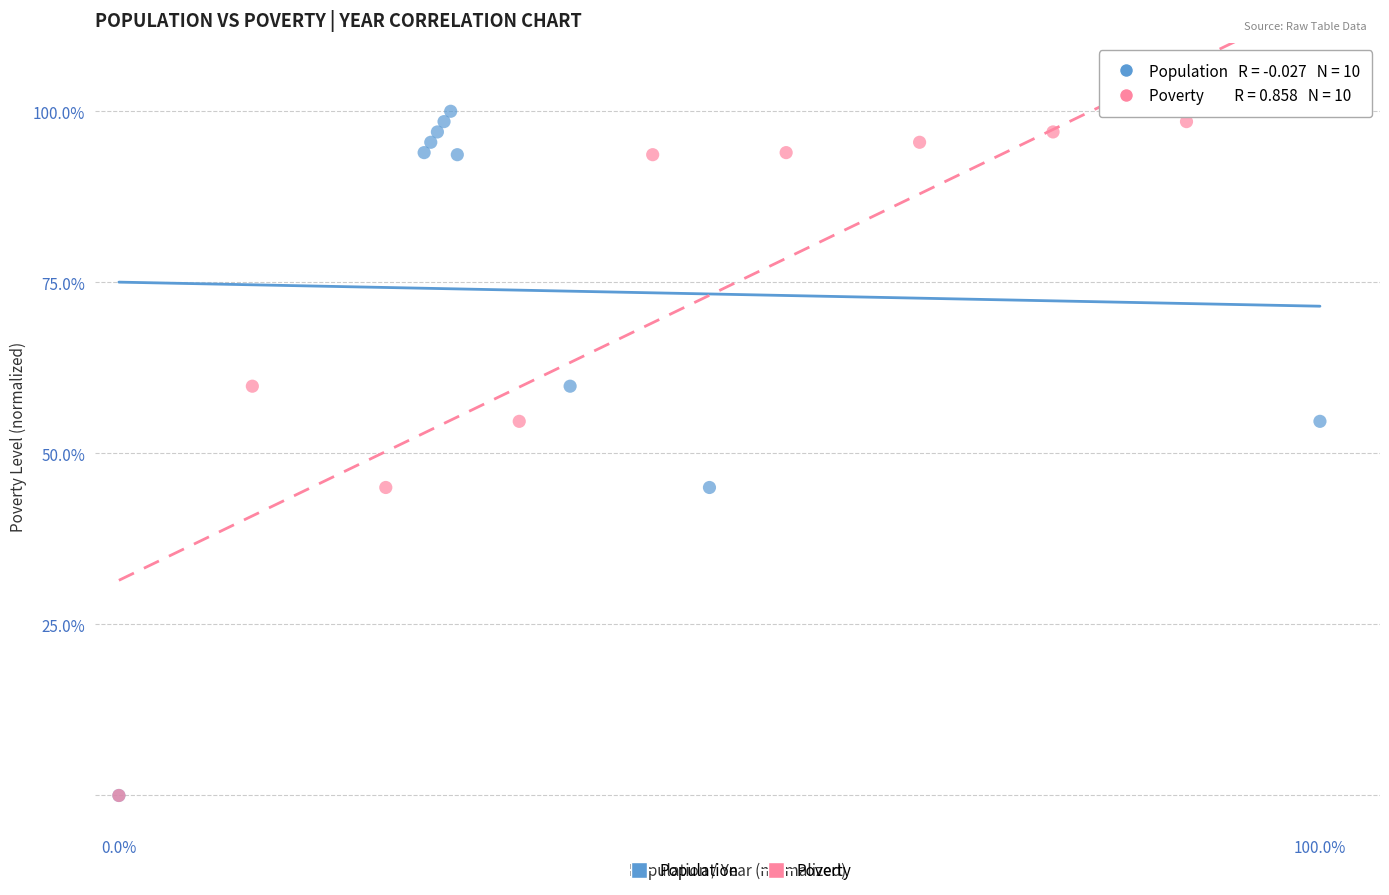

What are all the series names shown in the legend?

Population, Poverty